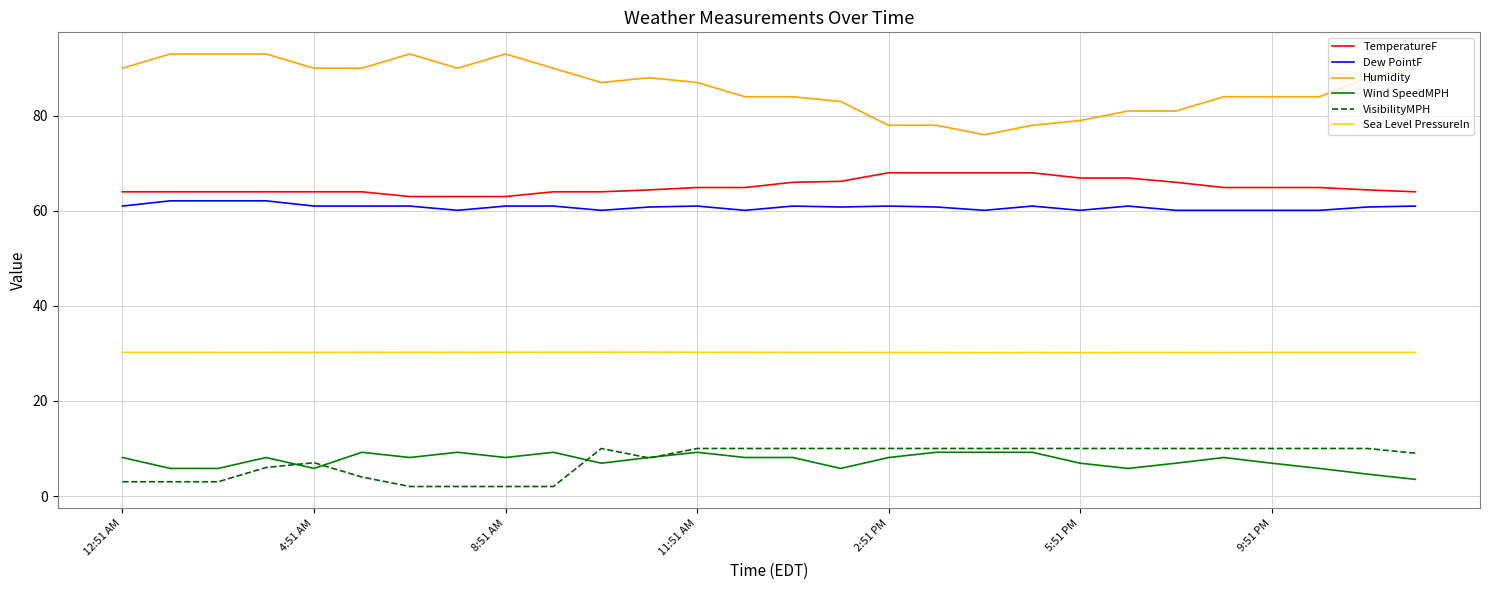

True or false: Sea Level PressureIn and Humidity intersect in this chart.

False